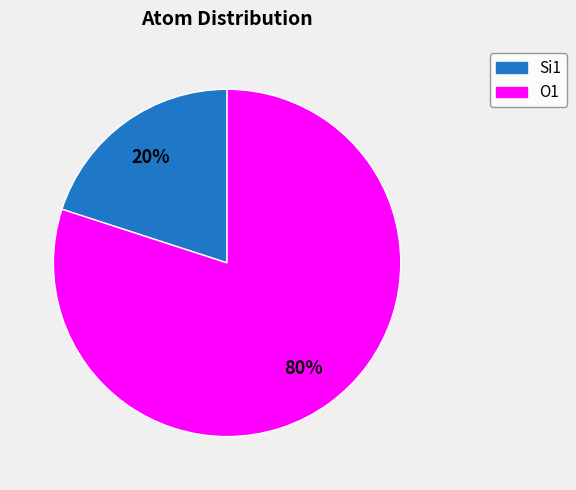

Rank the categories by value from lowest to highest.

Si1, O1